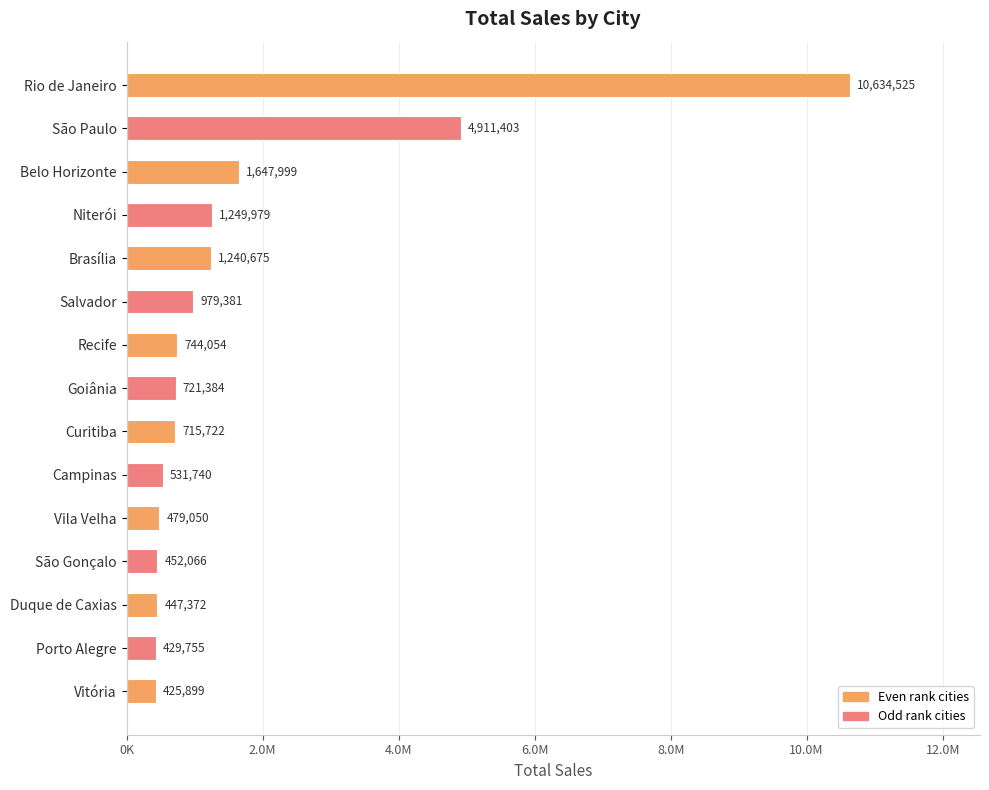

Where is the data nearest to the value 5530212?

São Paulo